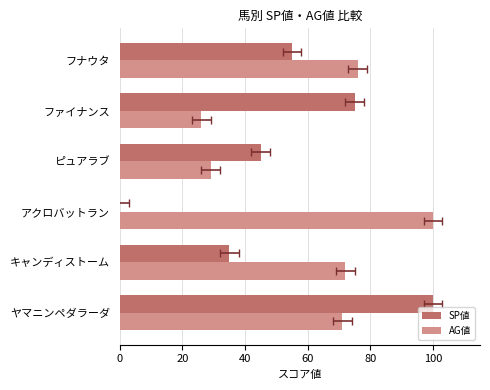

What is the average value of the AG値 series?

62